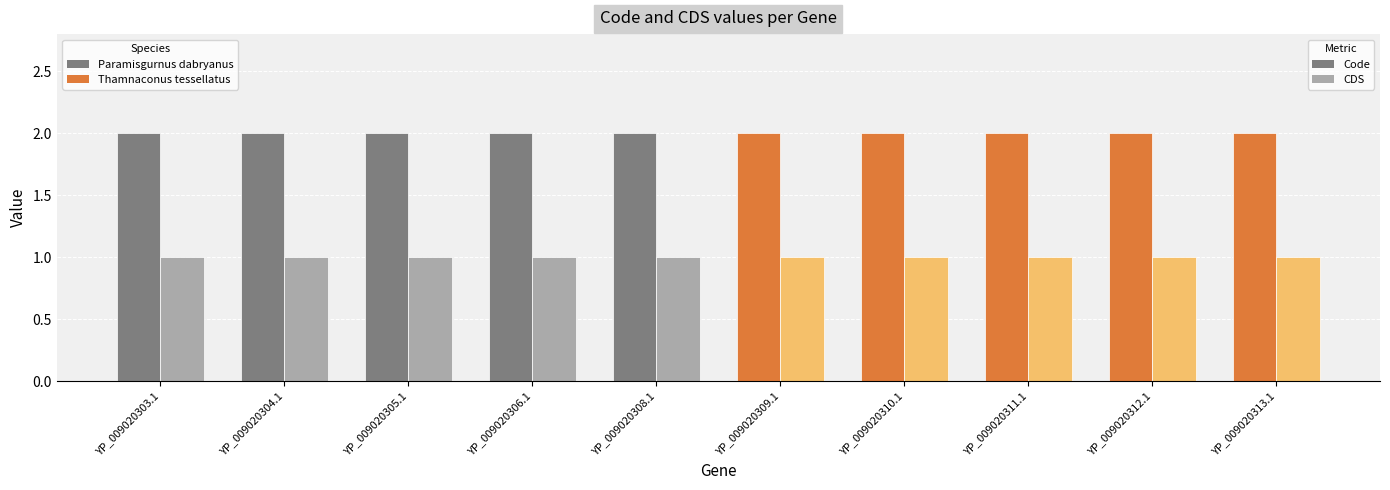

Reading left to right, list all the values displayed in this chart.

Code: 2	2	2	2	2	2	2	2	2	2
CDS: 1	1	1	1	1	1	1	1	1	1